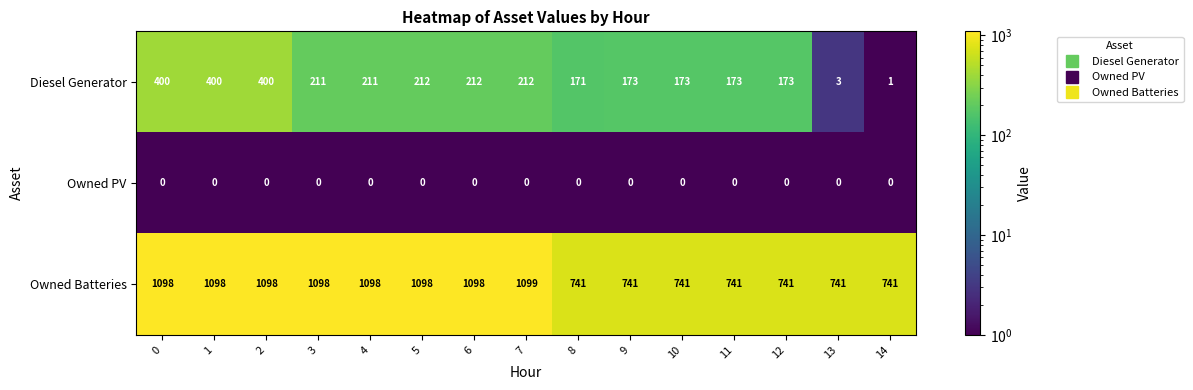

Which series has the largest range (max minus min)?

Diesel Generator